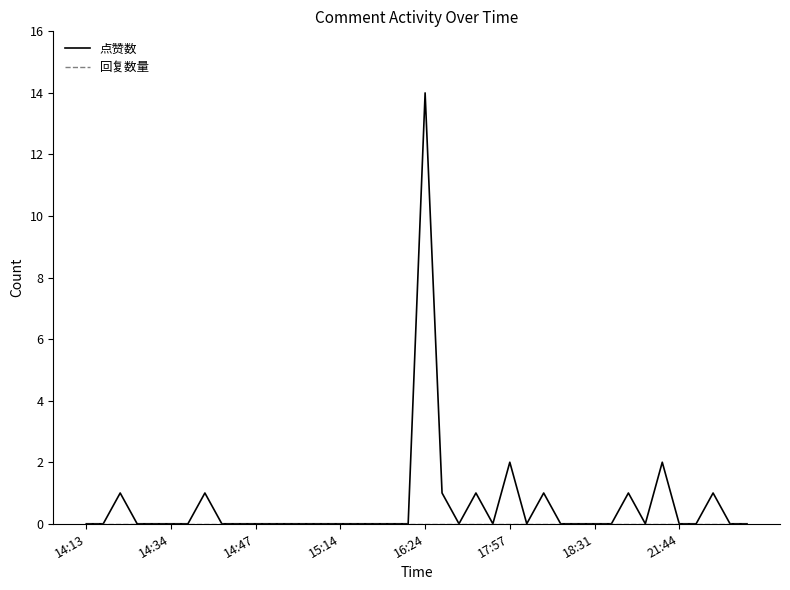

Which series has the largest range (max minus min)?

点赞数